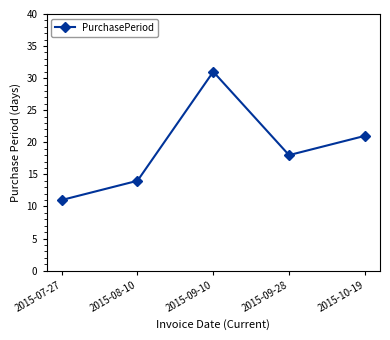

How many data points are less than 18?

2